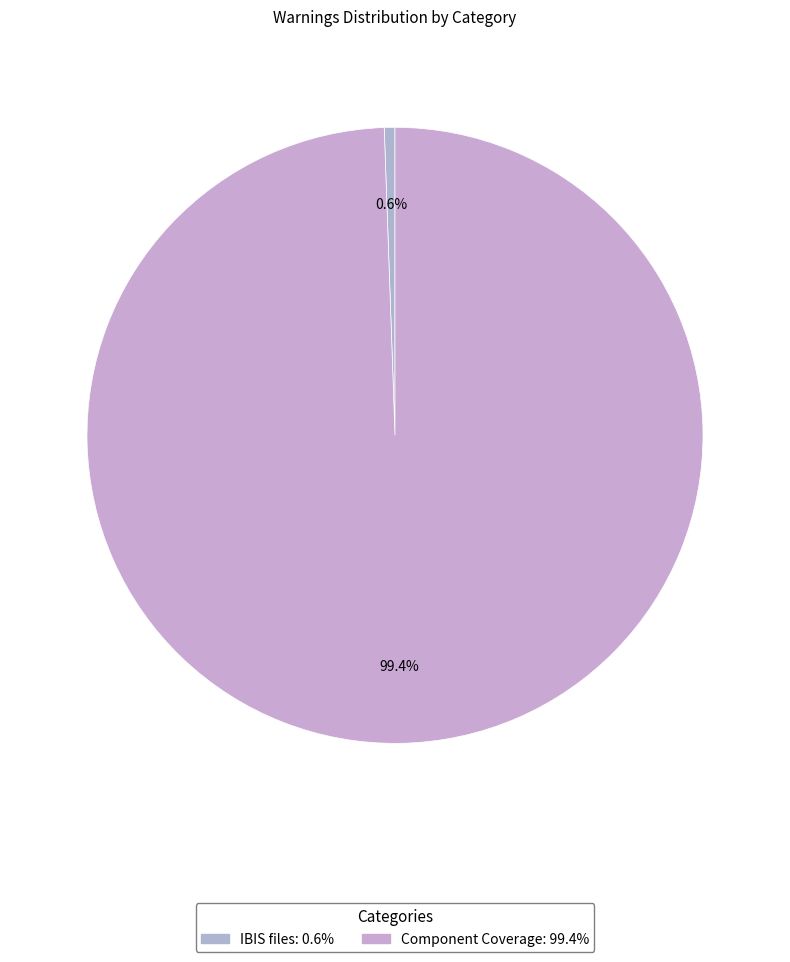

How much of the chart is everything except Component Coverage?

0.6%